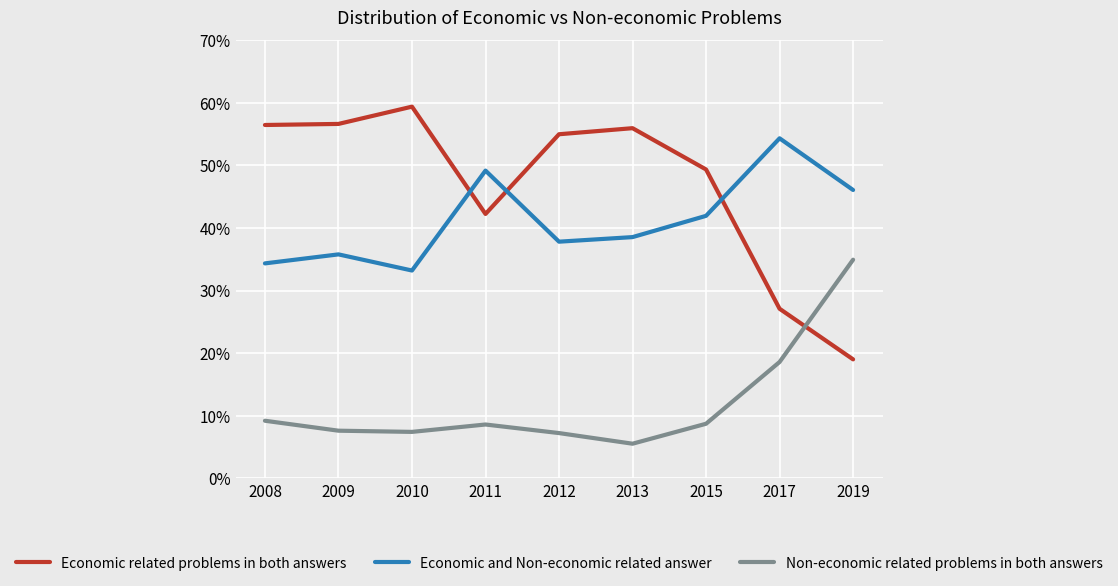

How many series are shown in this chart?

3